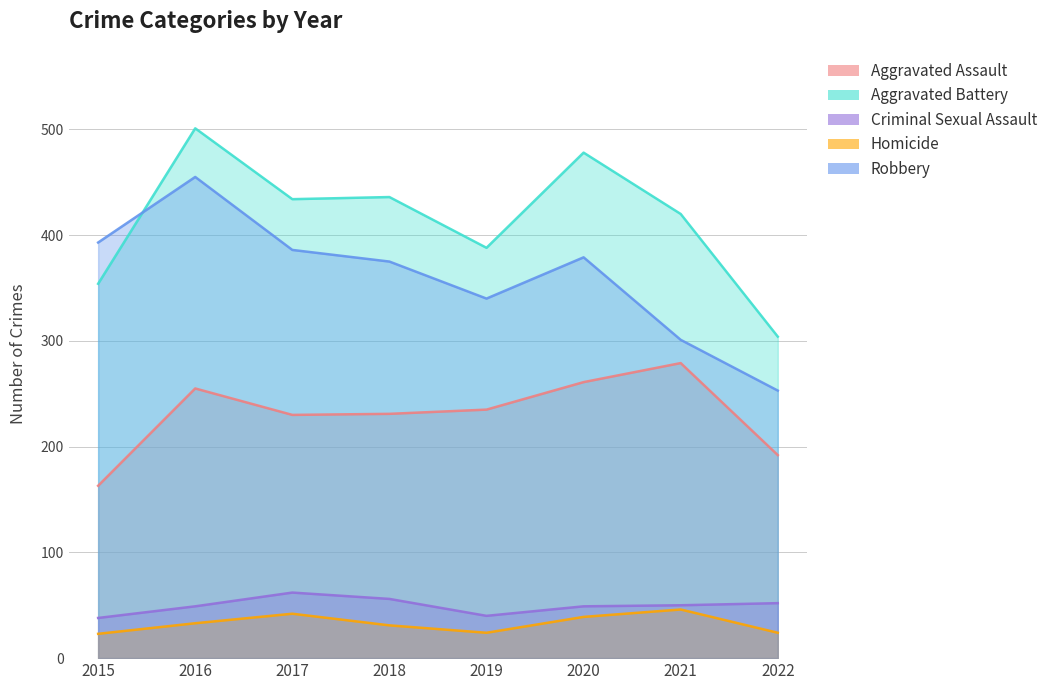

What is the minimum value for Robbery?

253